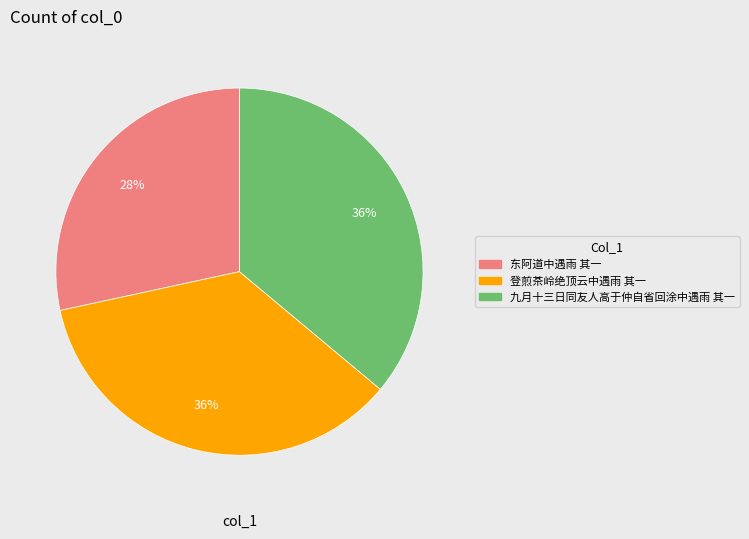

True or false: 东阿道中遇雨 其一 accounts for 20% of the total.

False